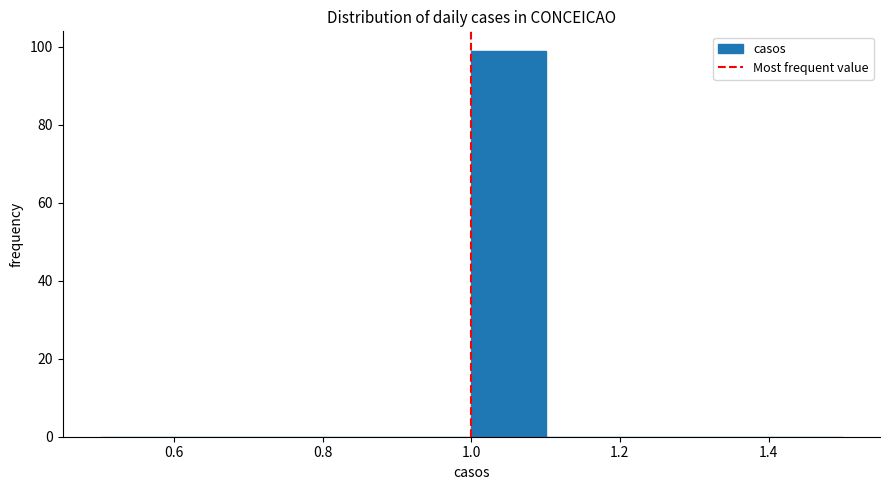

Reading left to right, list every bar in this chart as the range it spans on the x-axis followed by its height. The values are not printed on the chart, so give them approximately, as read against the axis.

0.5 to 0.6: 0
0.6 to 0.7: 0
0.7 to 0.8: 0
0.8 to 0.9: 0
0.9 to 1.0: 0
1.0 to 1.1: 100
1.1 to 1.2: 0
1.2 to 1.3: 0
1.3 to 1.4: 0
1.4 to 1.5: 0